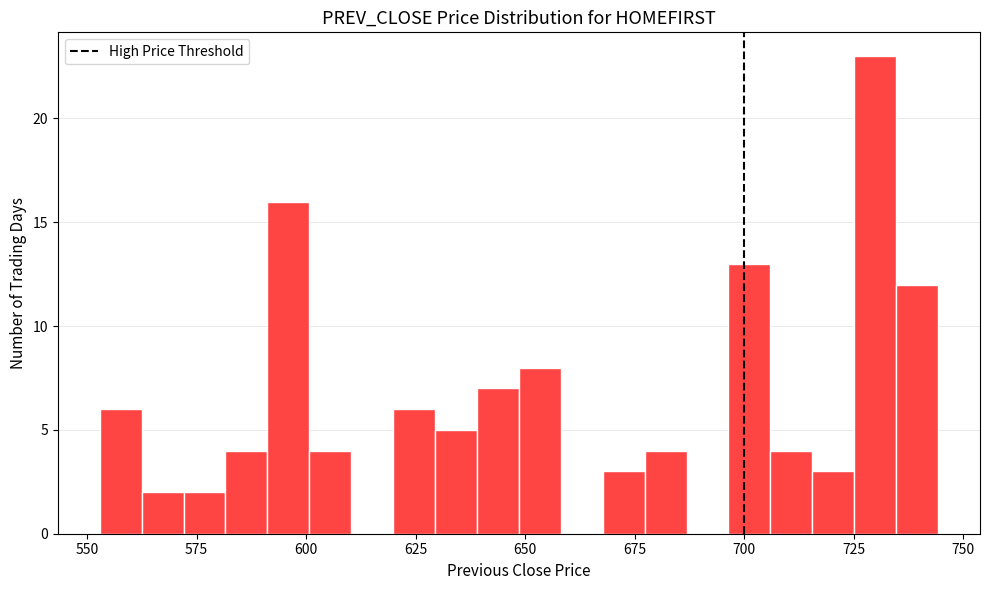

Read against the x-axis, roughly where is the centre of the tallest bar?

730